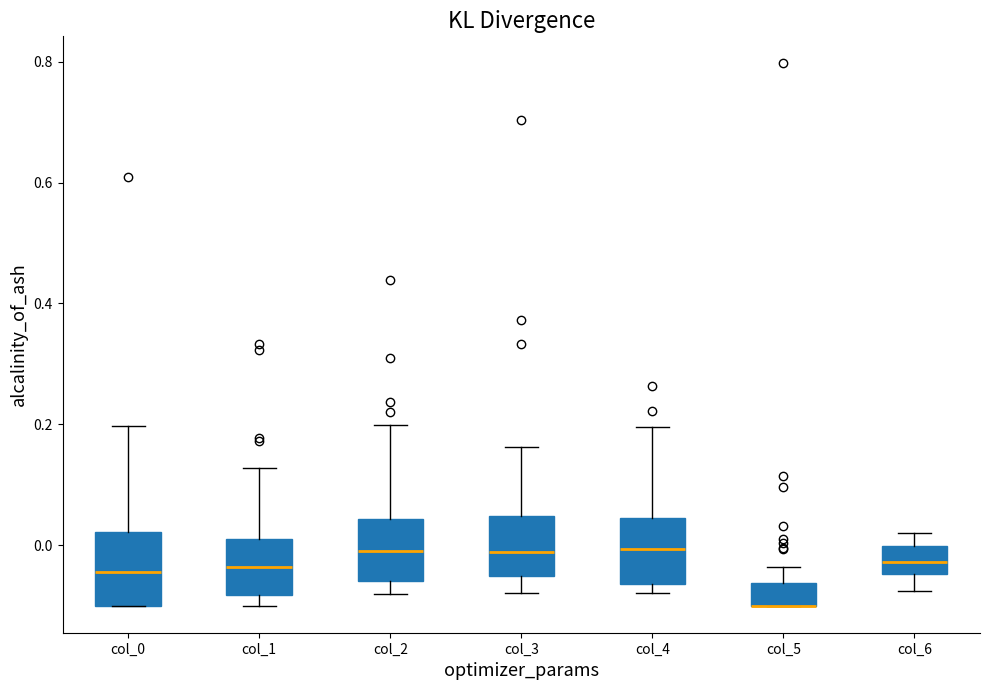

Where does the upper whisker of the box for col_5 end on the y-axis? The values are not printed on the chart, so give them approximately, as read against the axis.

-0.04